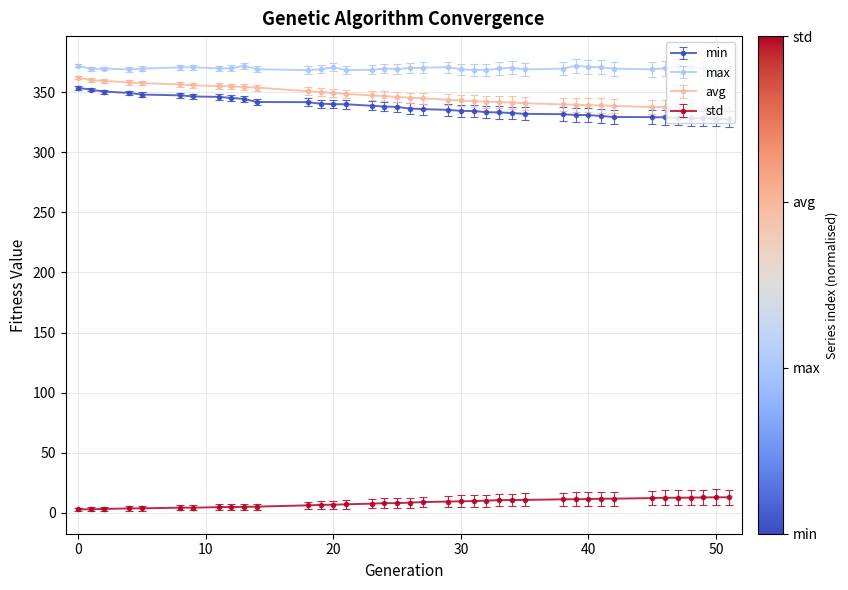

True or false: avg and max cross at least once.

False